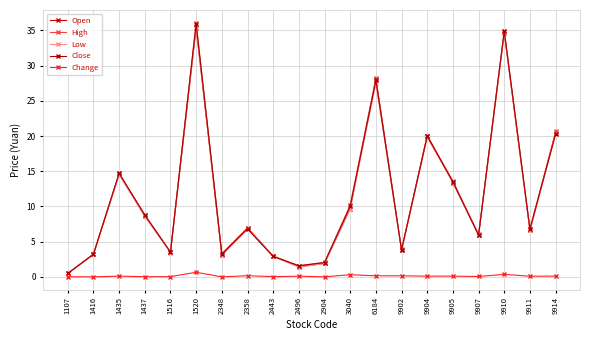

Is the value of Low at 9914 greater than the value of Open at 9910?

No